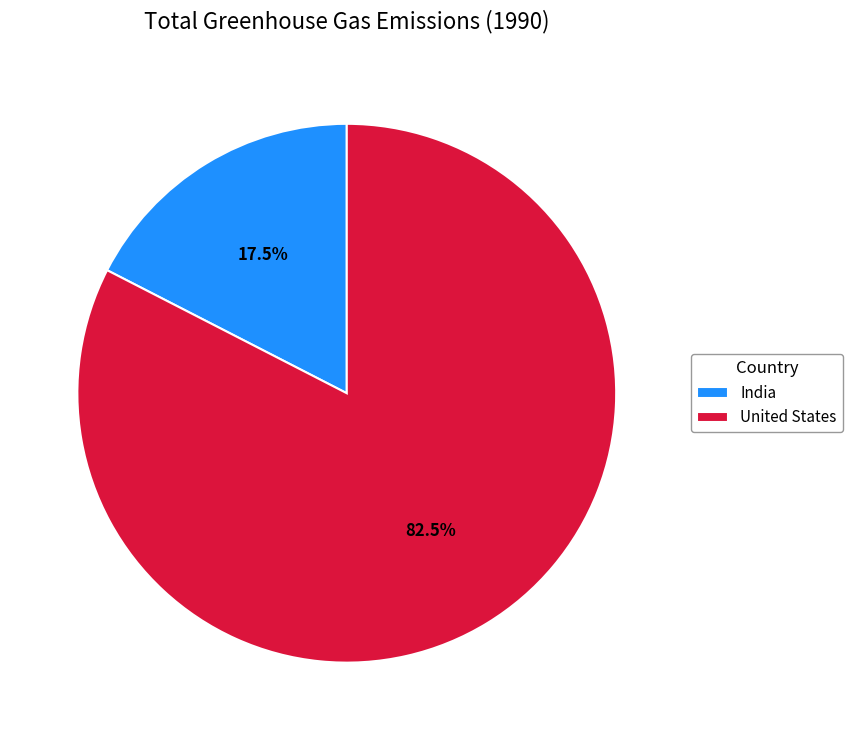

Which category has the smallest portion of the pie?

India